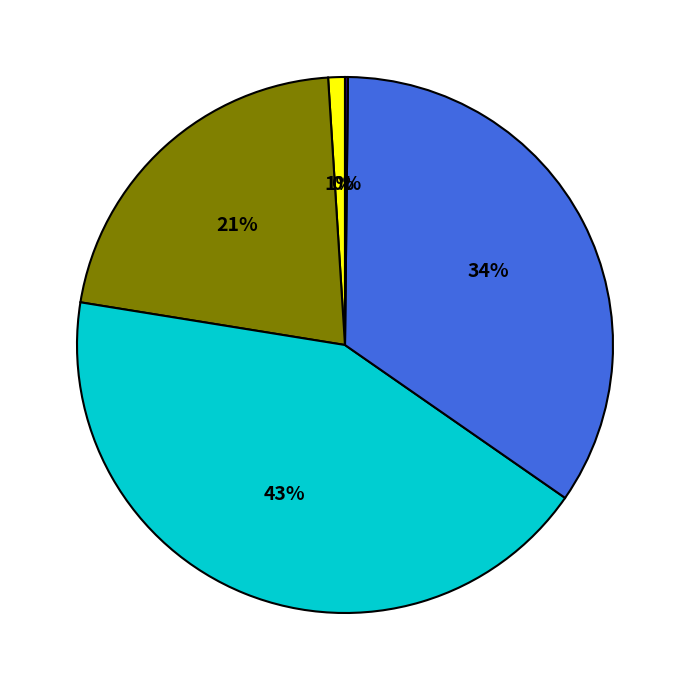

To the nearest percent, what is the average slice percentage?

20%